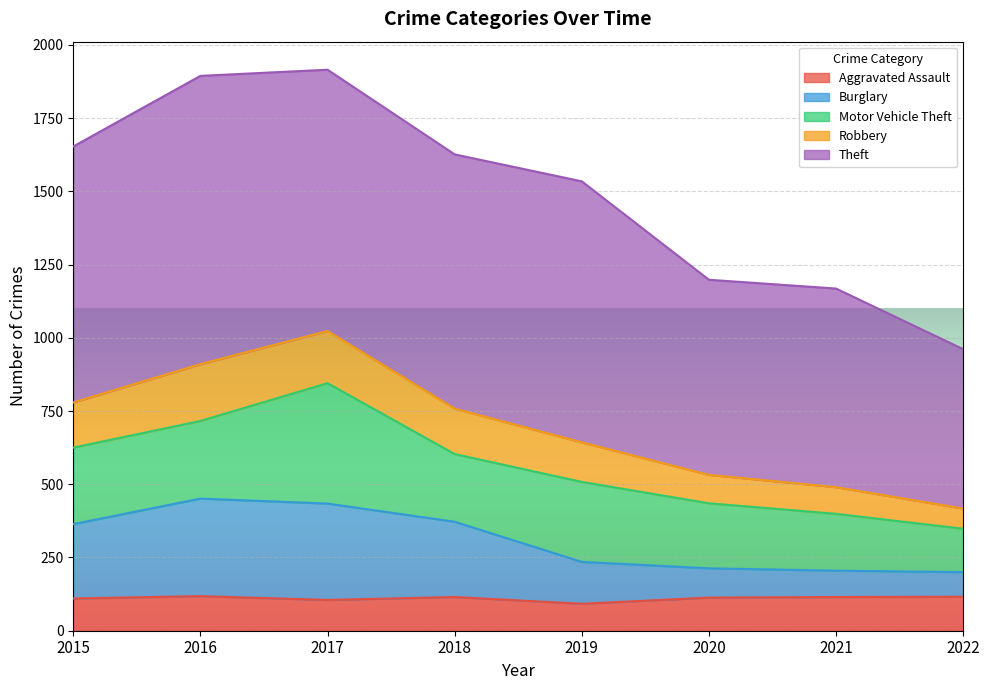

What is the total value across all series at 2020?

1198